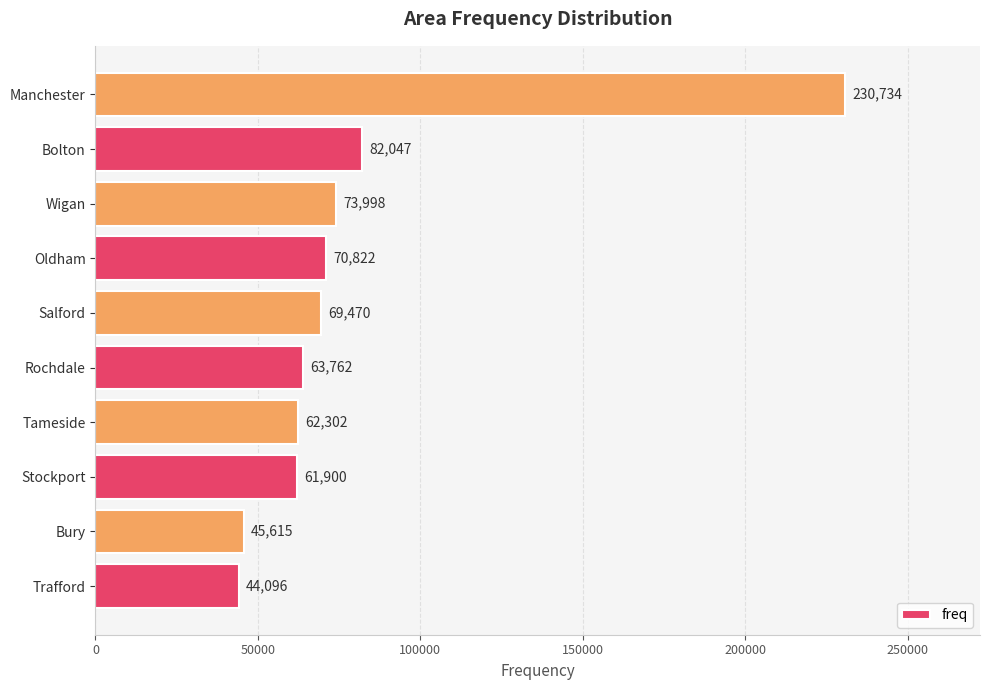

What is the sum of the values at Trafford and Bolton?

126143